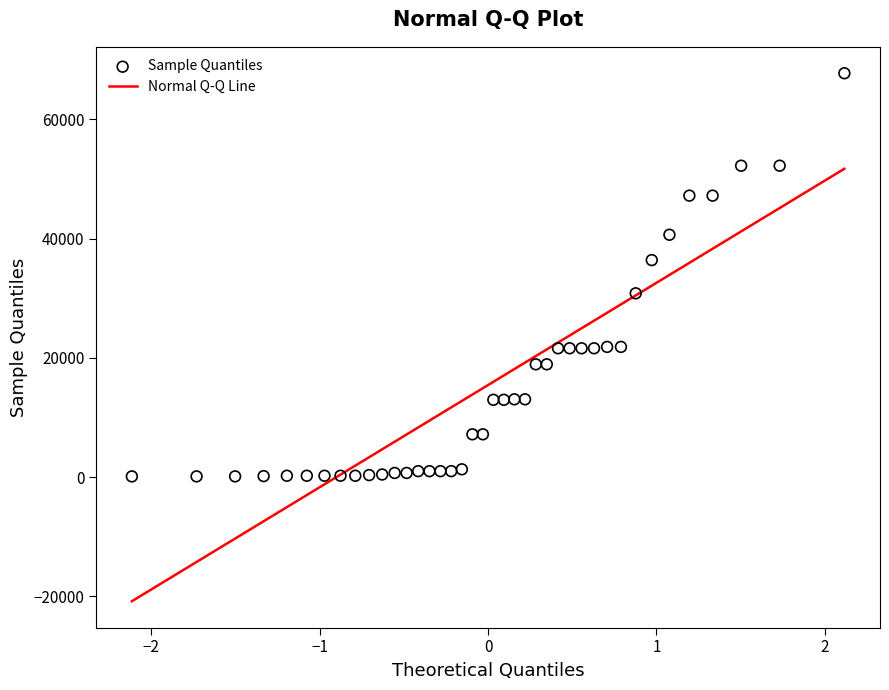

What is the range of Y values (max minus min)?

67620